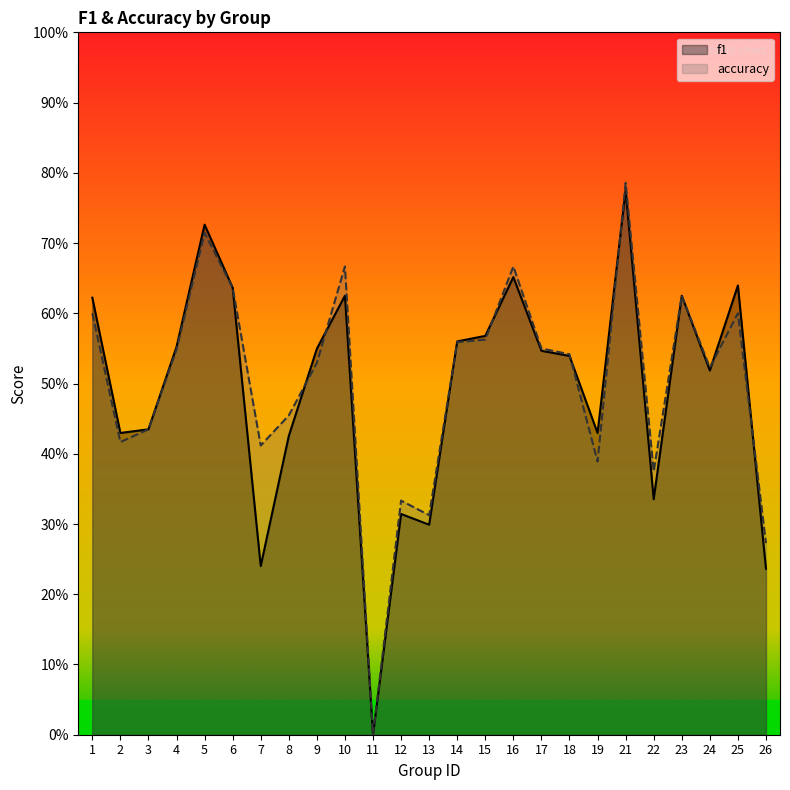

What is the difference between the f1 values at 23 and 17?

0.1